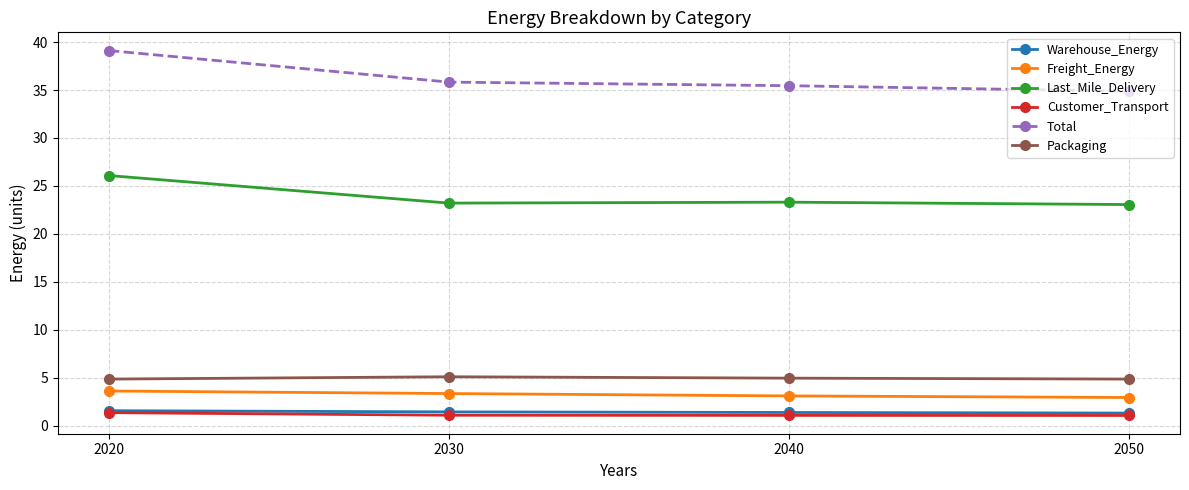

What is the average value of the Last_Mile_Delivery series?

23.9